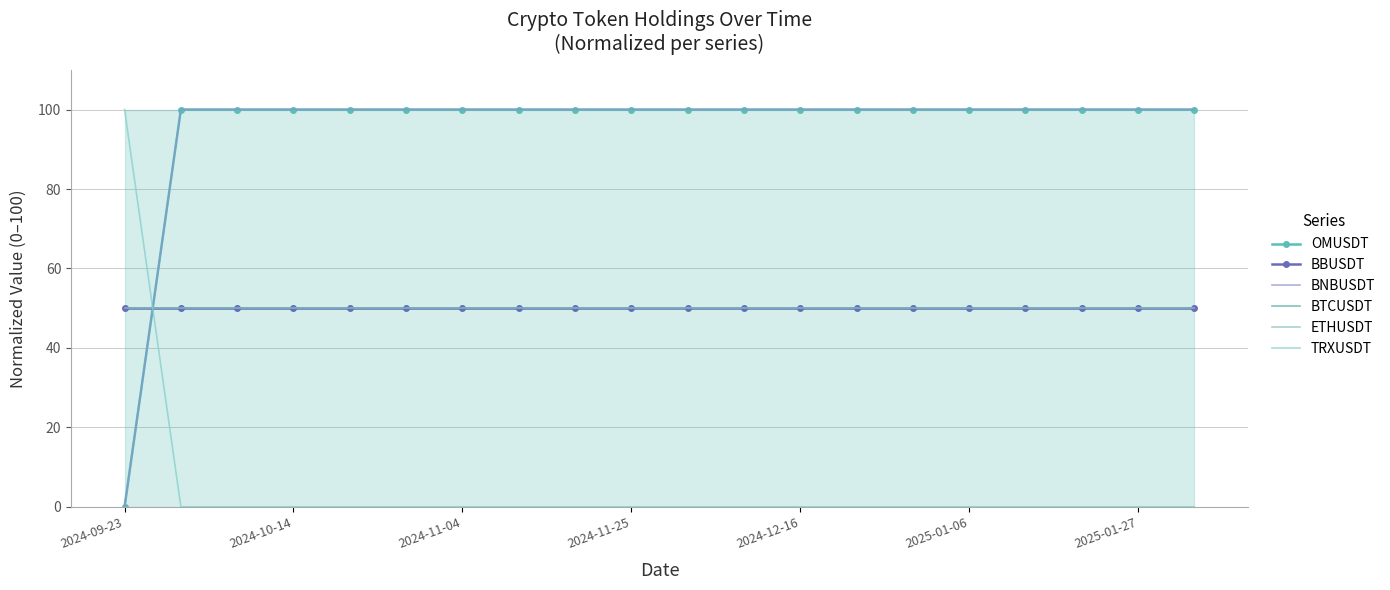

Reading left to right, extract all data points from this chart.

OMUSDT: 0	100	100	100	100	100	100	100	100	100	100	100	100	100	100	100	100	100	100	100
BBUSDT: 50	50	50	50	50	50	50	50	50	50	50	50	50	50	50	50	50	50	50	50
BNBUSDT: 0	100	100	100	100	100	100	100	100	100	100	100	100	100	100	100	100	100	100	100
BTCUSDT: 50	50	50	50	50	50	50	50	50	50	50	50	50	50	50	50	50	50	50	50
ETHUSDT: 50	50	50	50	50	50	50	50	50	50	50	50	50	50	50	50	50	50	50	50
TRXUSDT: 100	0	0	0	0	0	0	0	0	0	0	0	0	0	0	0	0	0	0	0